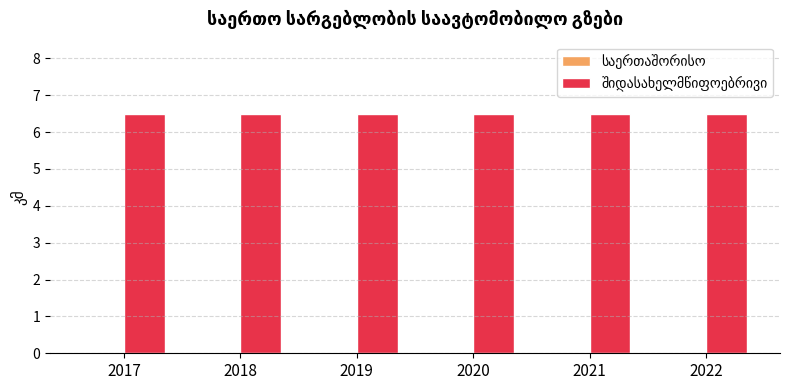

Are the bars grouped side by side (vs. stacked)?

Yes